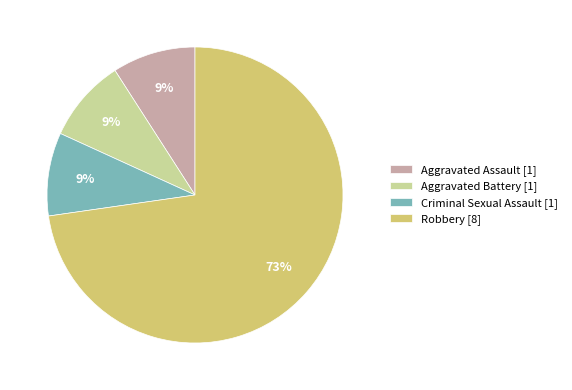

Which category has the biggest portion of the pie?

Robbery